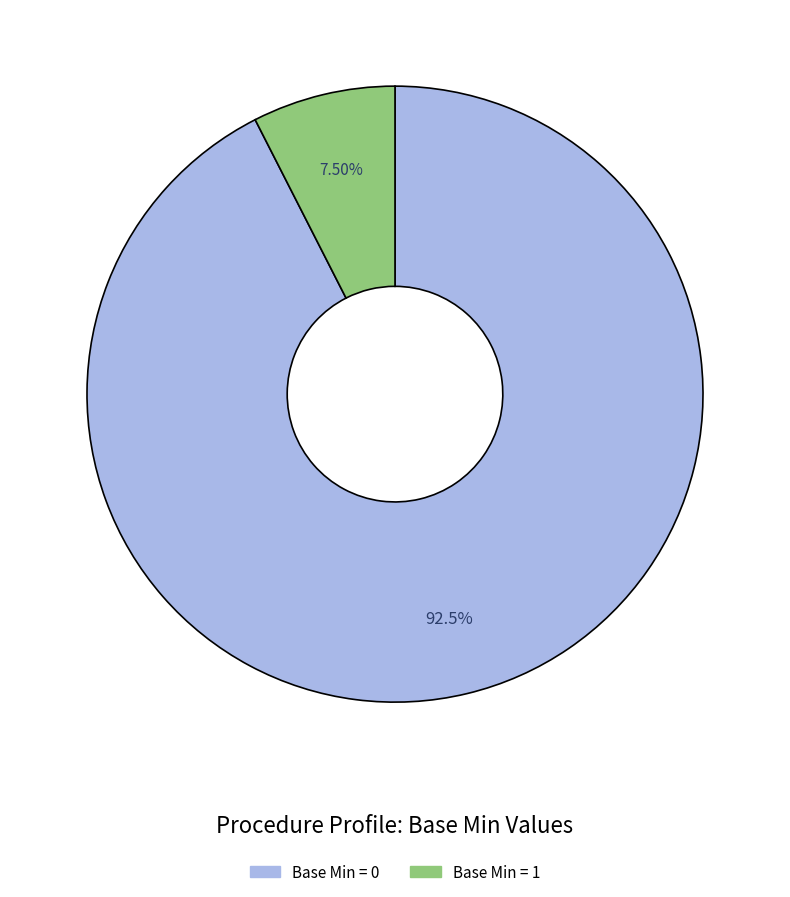

Is there a majority slice in this chart?

Yes